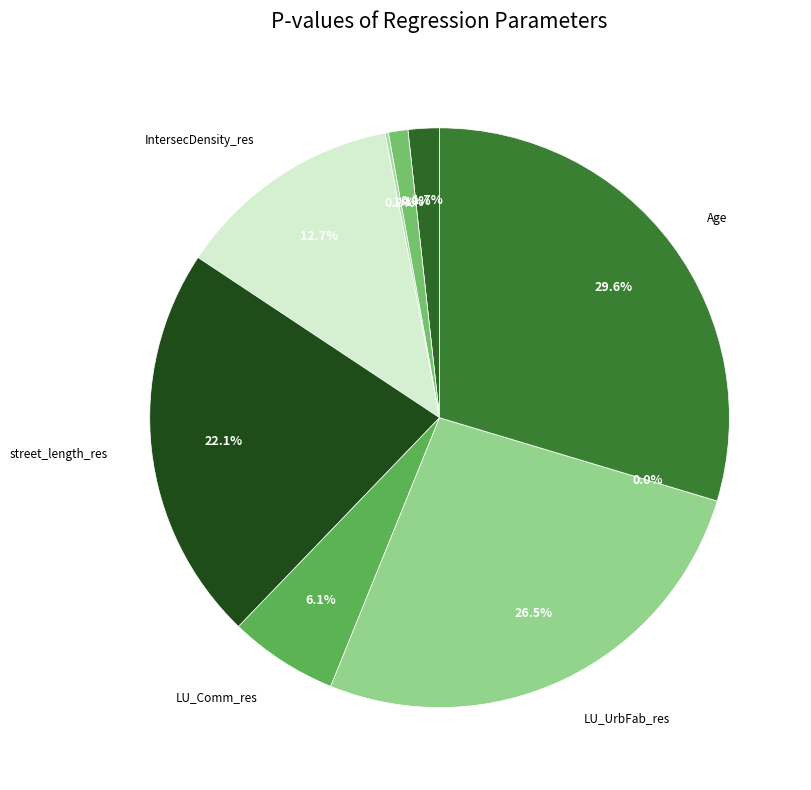

Which category has the biggest portion of the pie?

Age